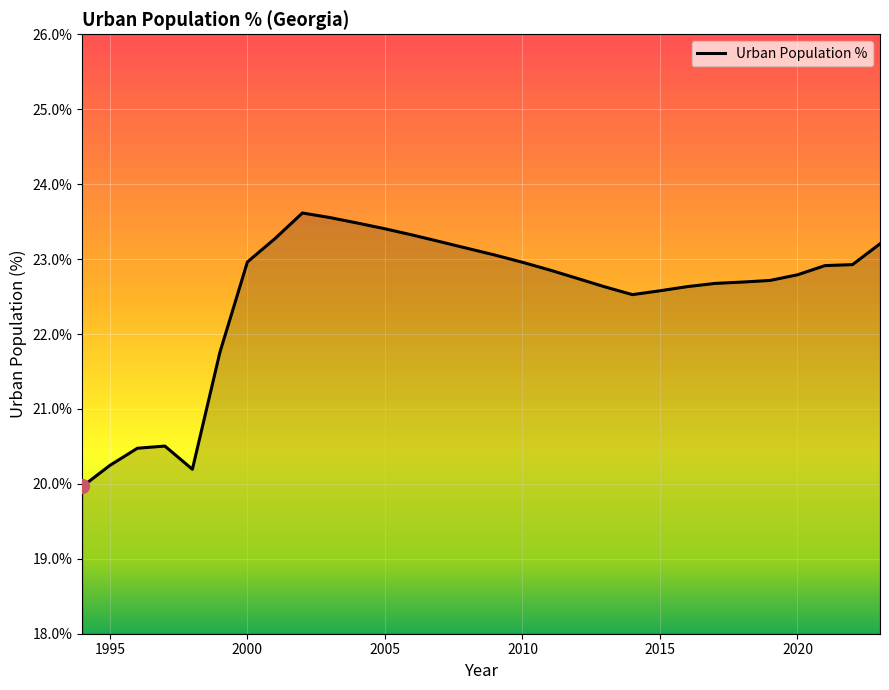

What is the difference between the maximum and minimum values?

3.6